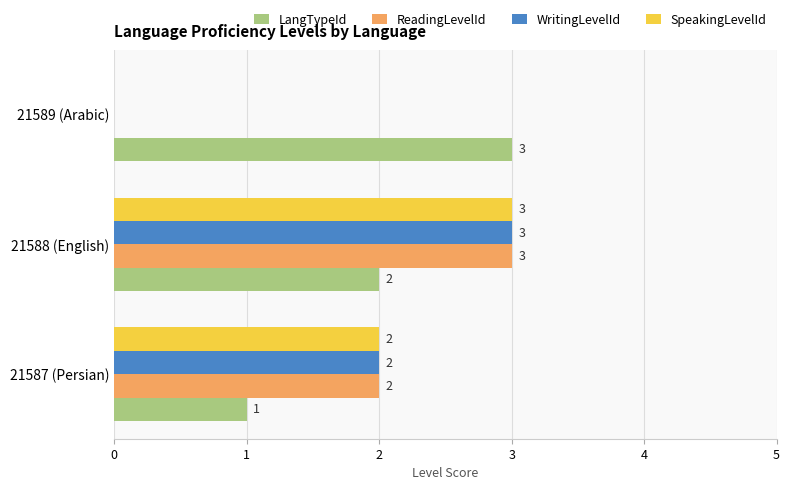

What is the sum of all ReadingLevelId values?

5